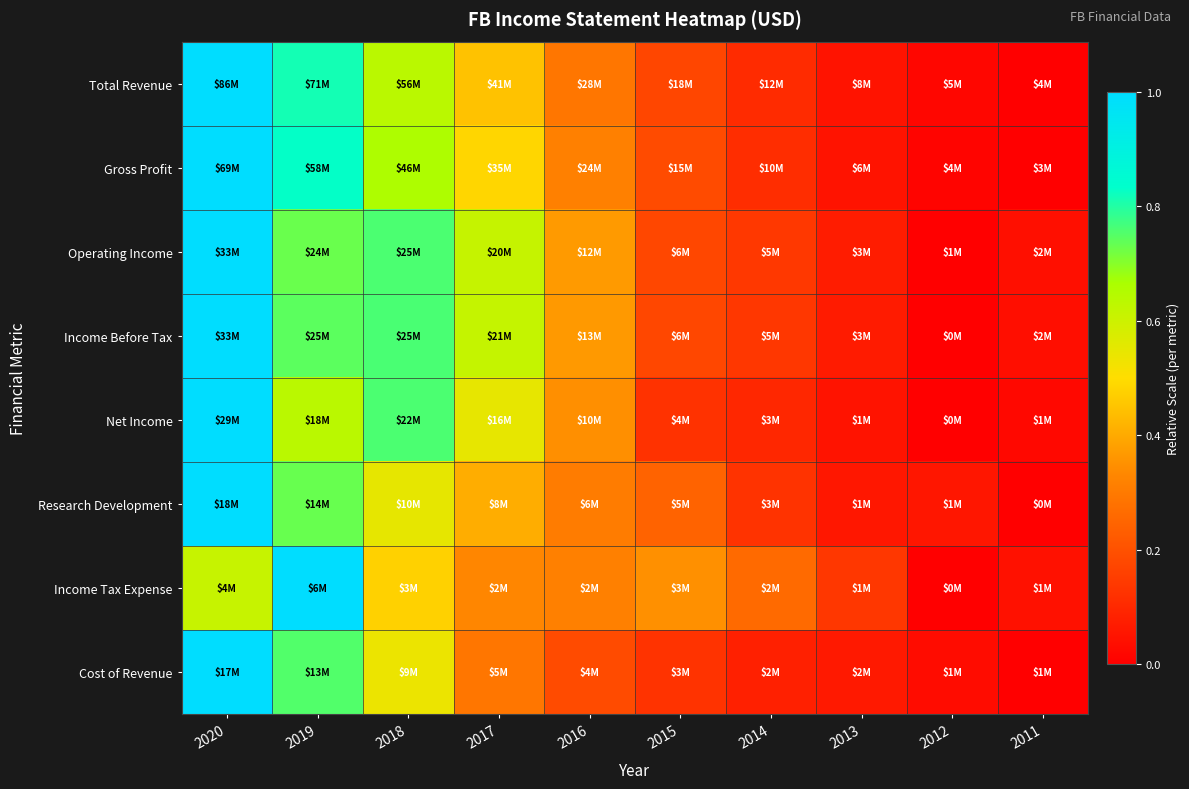

What is the total value across all series at 2019?

6.2